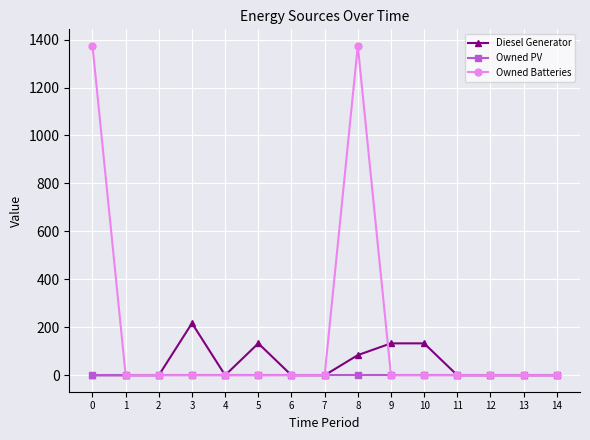

Which series has the largest range (max minus min)?

Owned Batteries